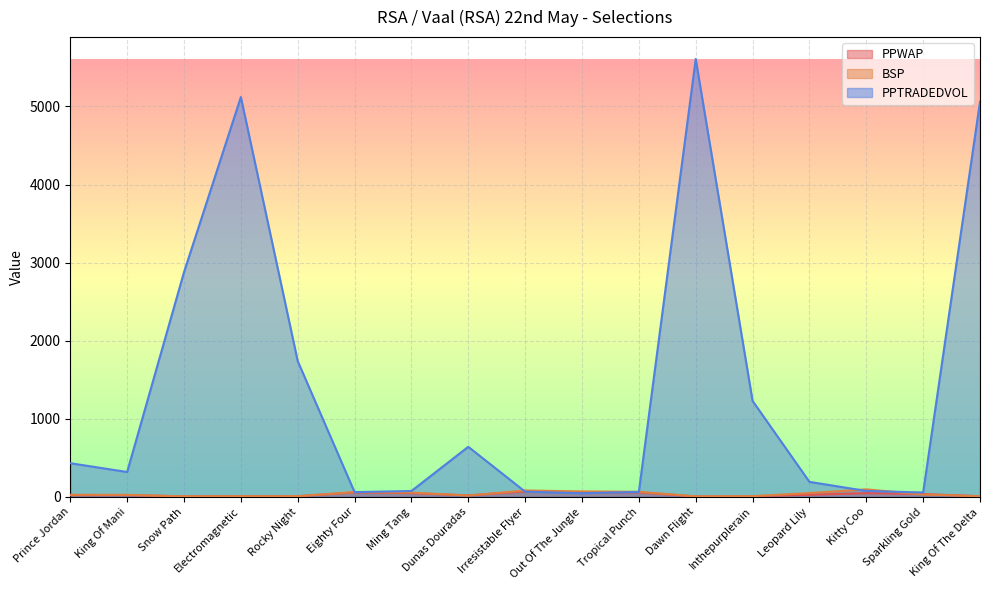

Rank the series at Irresistable Flyer from lowest to highest value.

PPTRADEDVOL, PPWAP, BSP